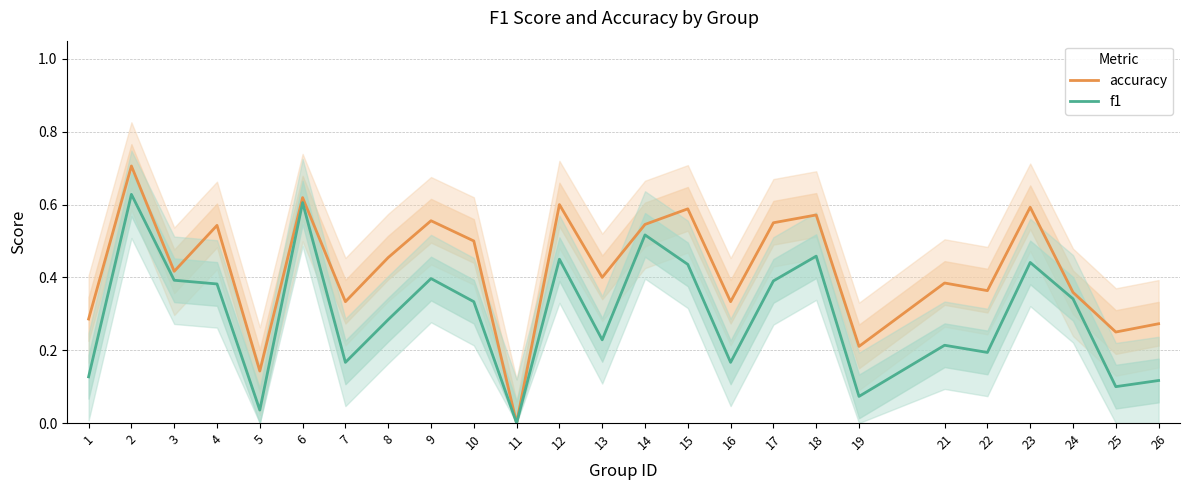

What is the highest value of the f1 series?

0.6